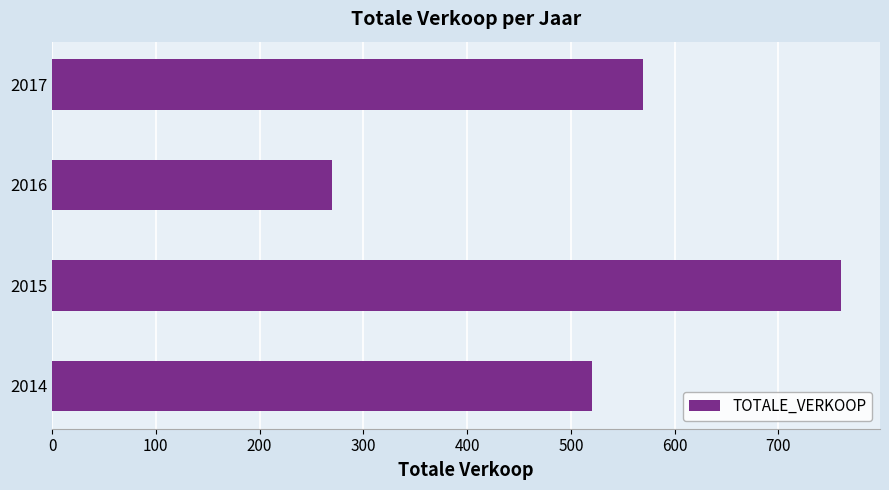

How many values are between 520 and 760?

3